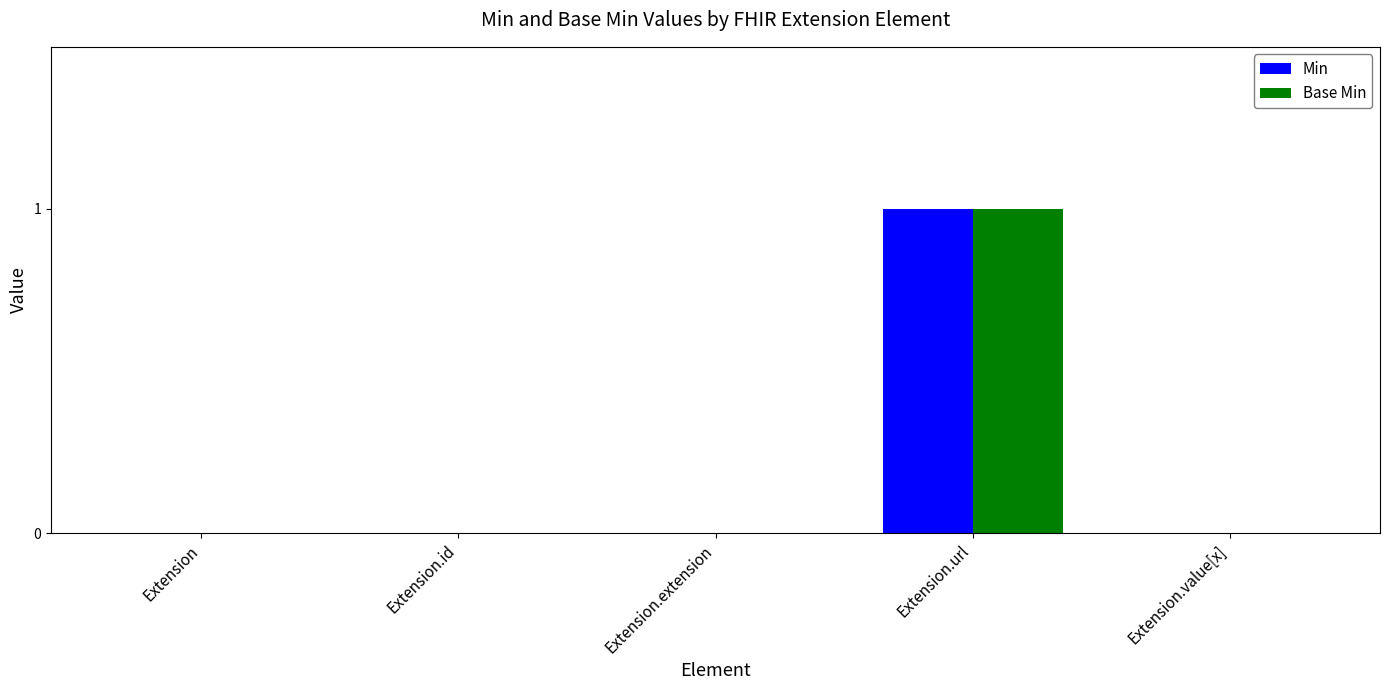

At which category is the sum across all series the highest?

Extension.url